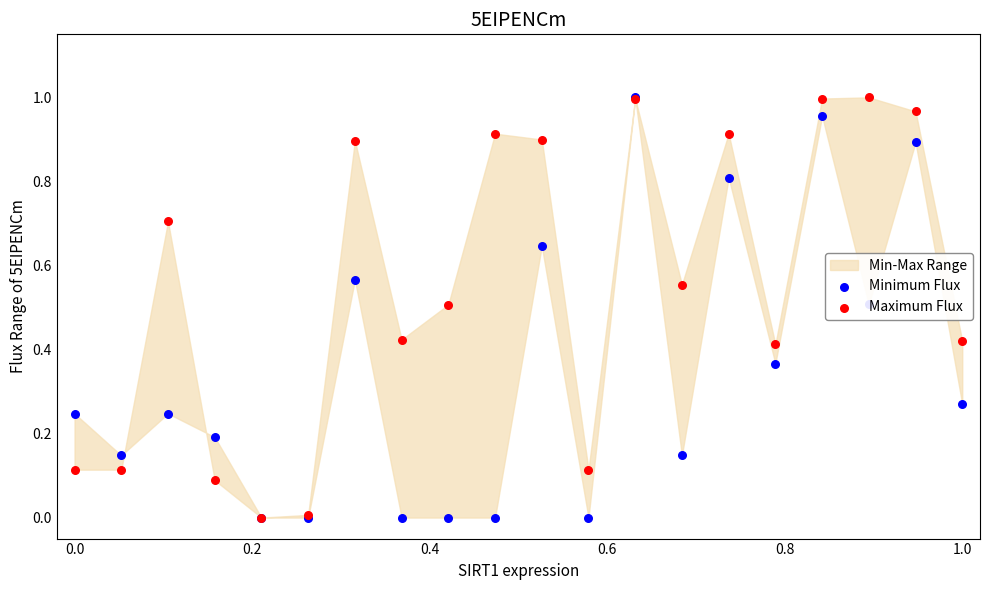

At how many categories does at least one series exceed 0?

19